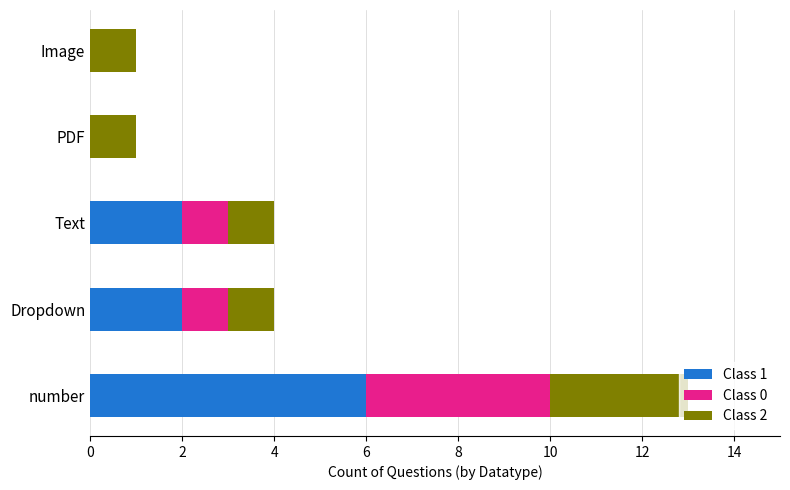

Which category has the highest value in the Class 1 series?

number